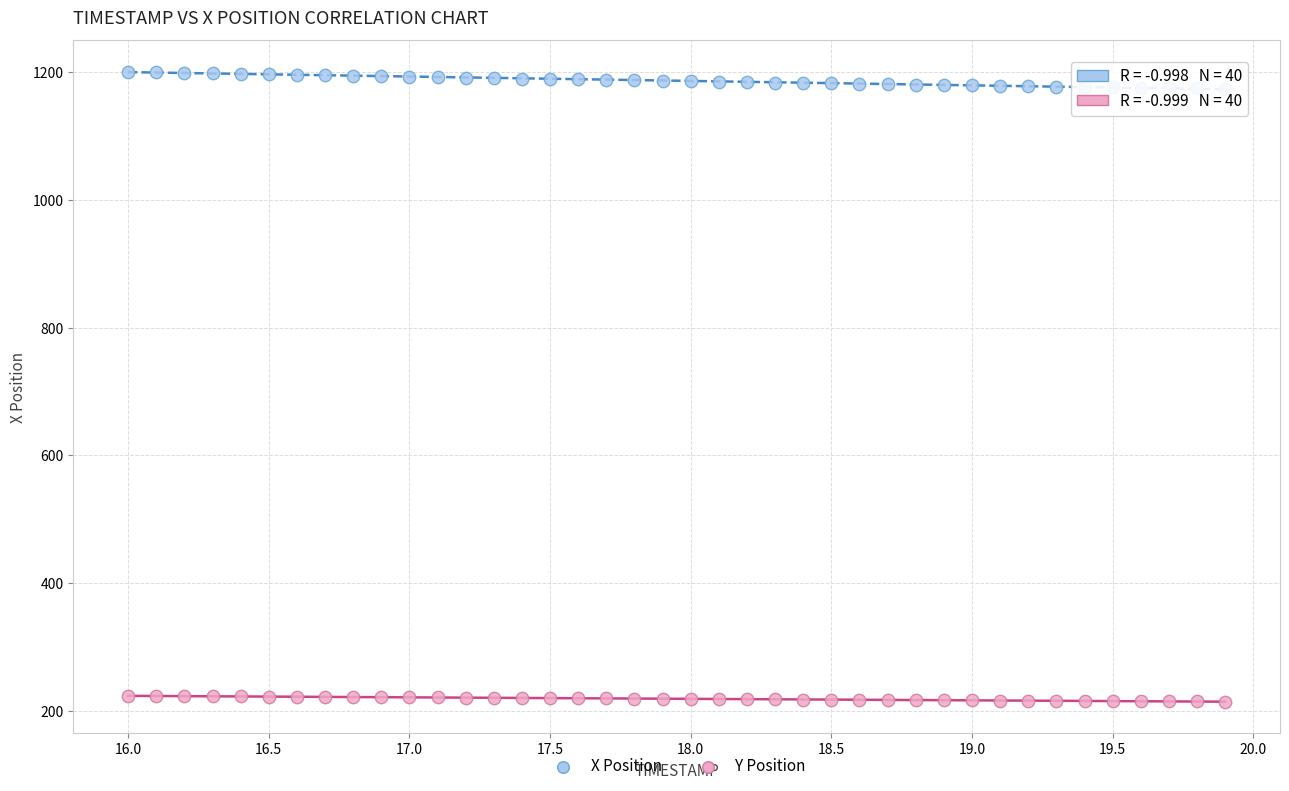

What are all the series names shown in the legend?

X Position, Y Position